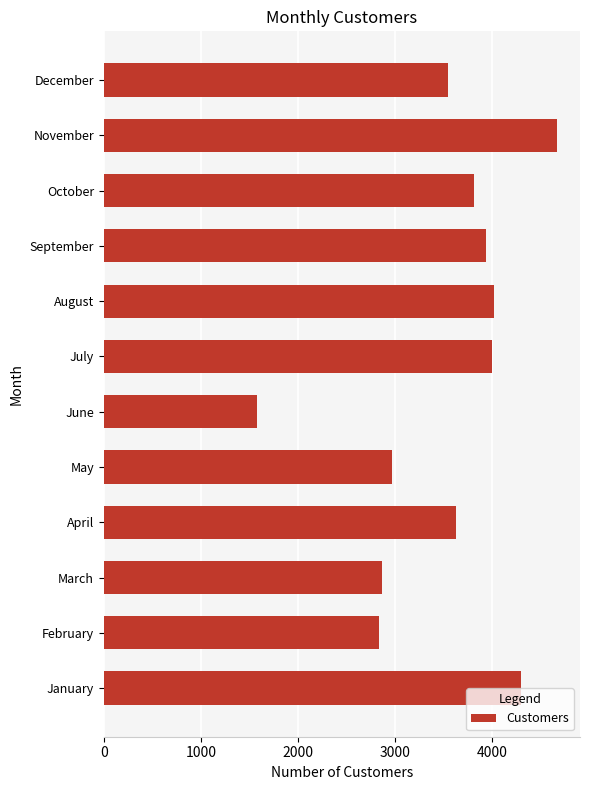

What value does the data have at August?

4022